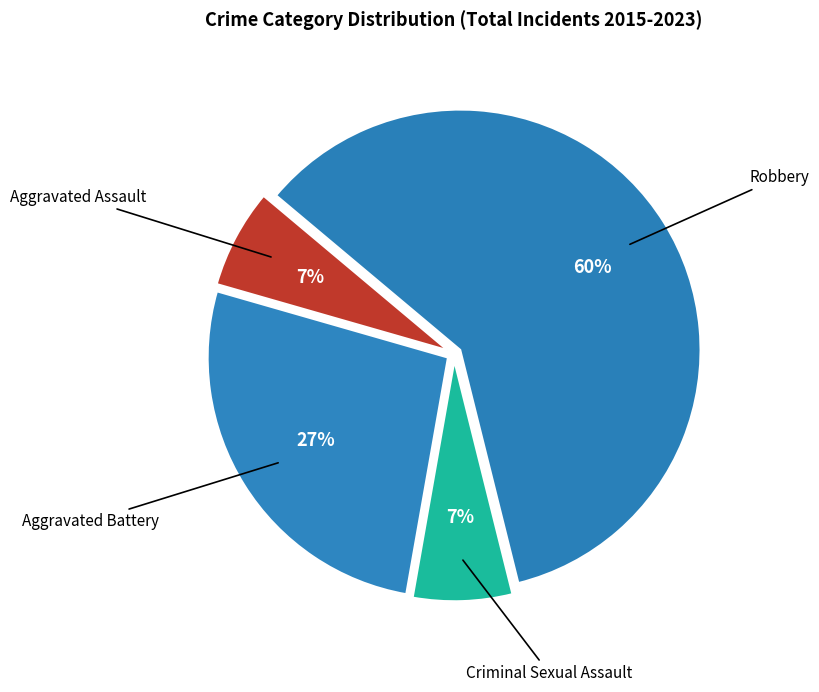

Does Robbery represent more than half of the total?

Yes